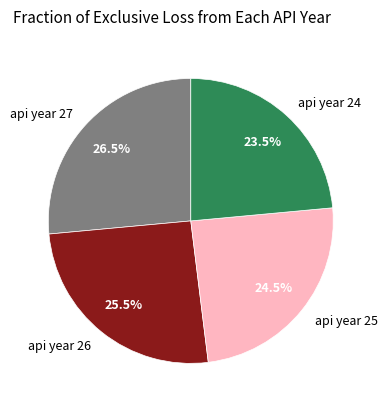

Rank the categories by value from highest to lowest.

api year 27, api year 26, api year 25, api year 24